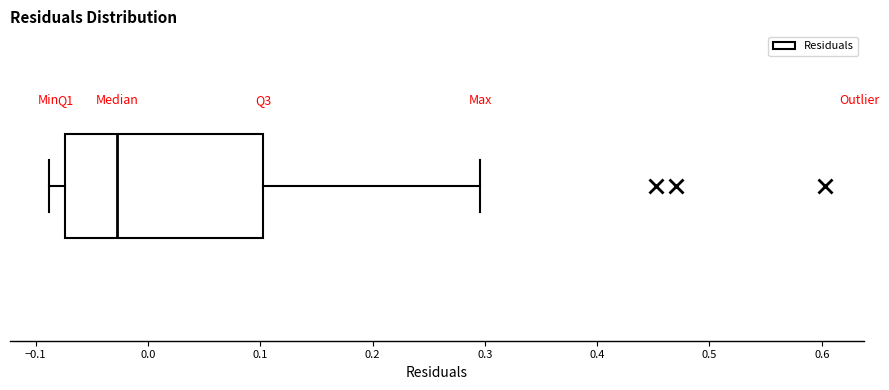

Where does the median line of the box sit on the x-axis? The values are not printed on the chart, so give them approximately, as read against the axis.

-0.03